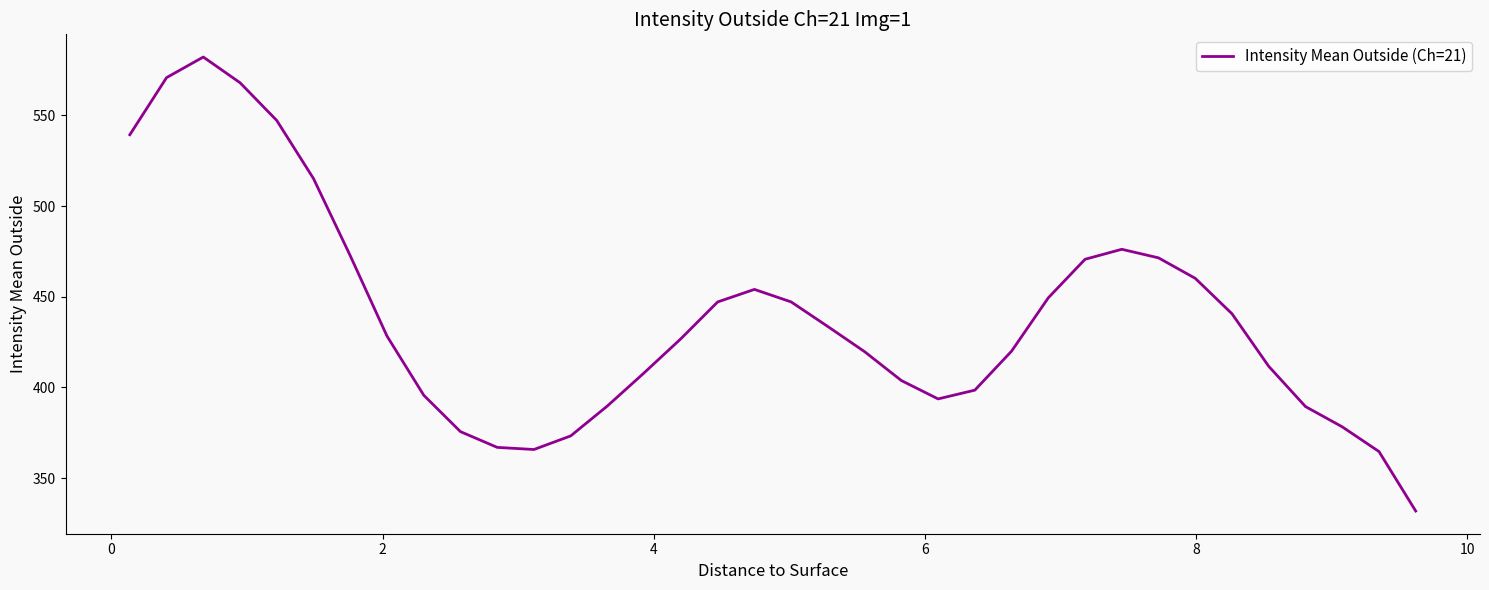

What is the difference between the maximum and minimum values?

250.3